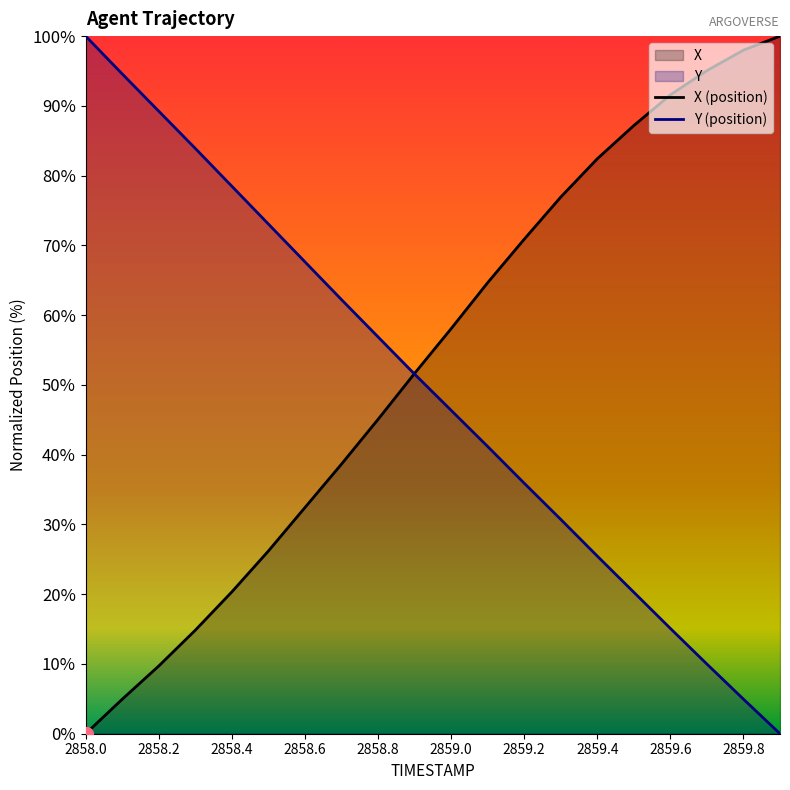

Rank the series by their average value, from highest to lowest.

X (position), Y (position)